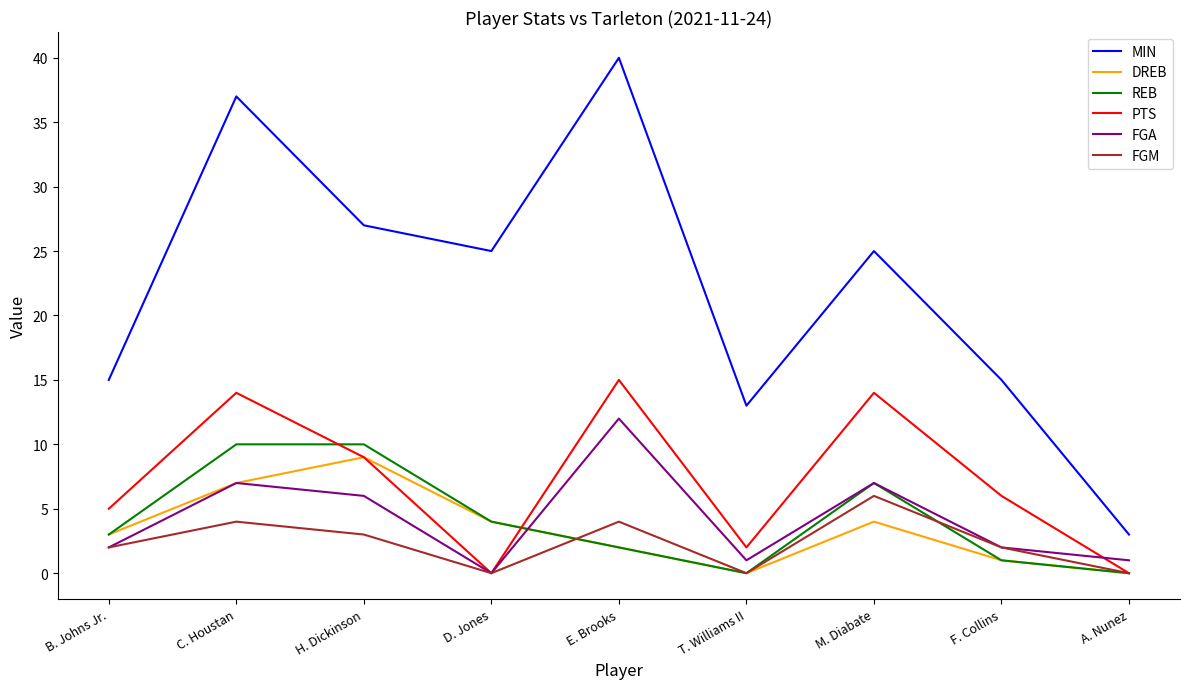

True or false: REB and MIN cross at least once.

False